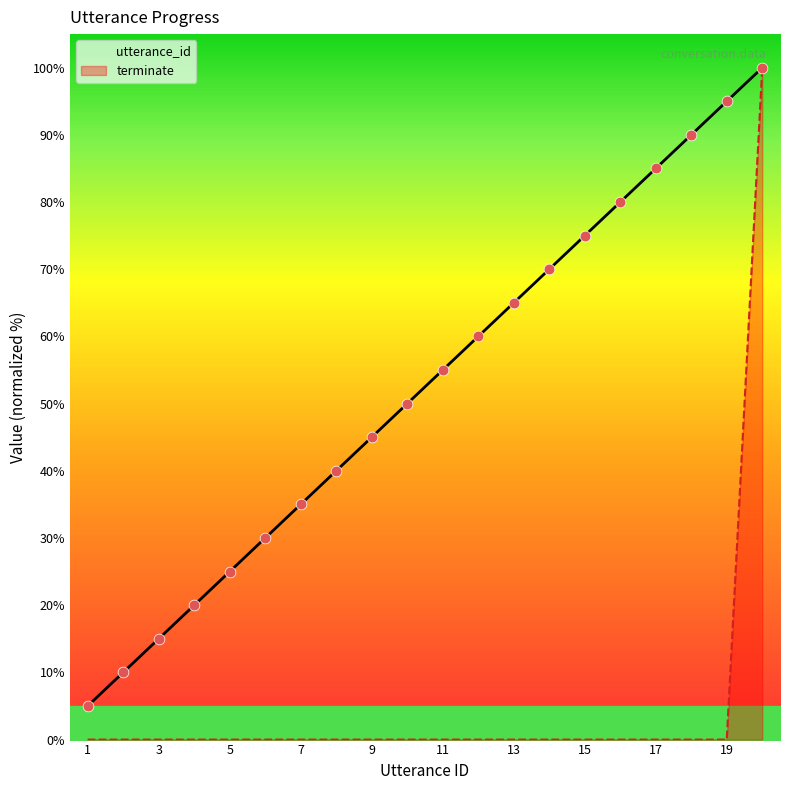

Which series has the largest total across all categories?

utterance_id